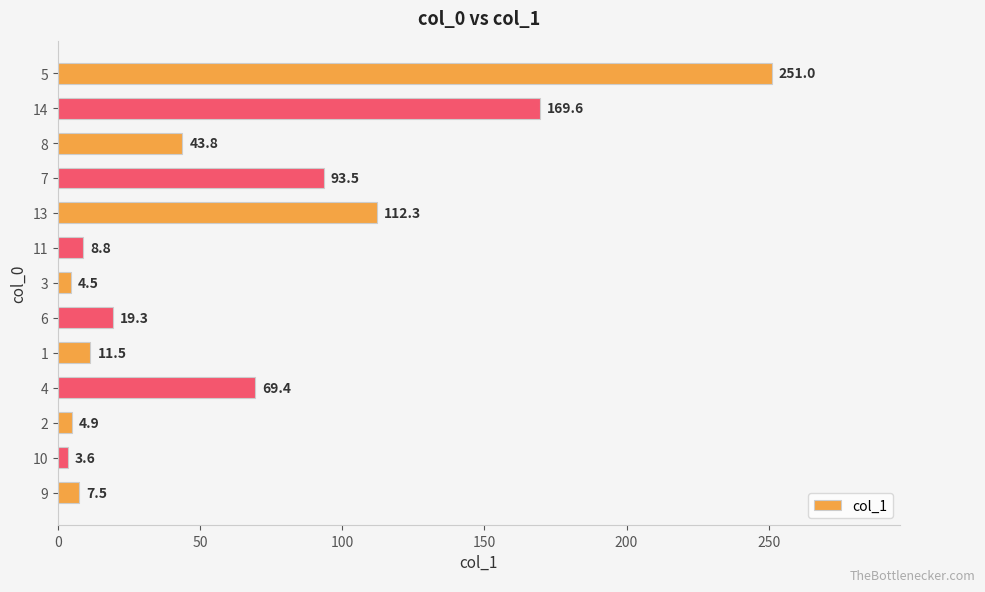

Which label corresponds to the smallest value in the chart?

10